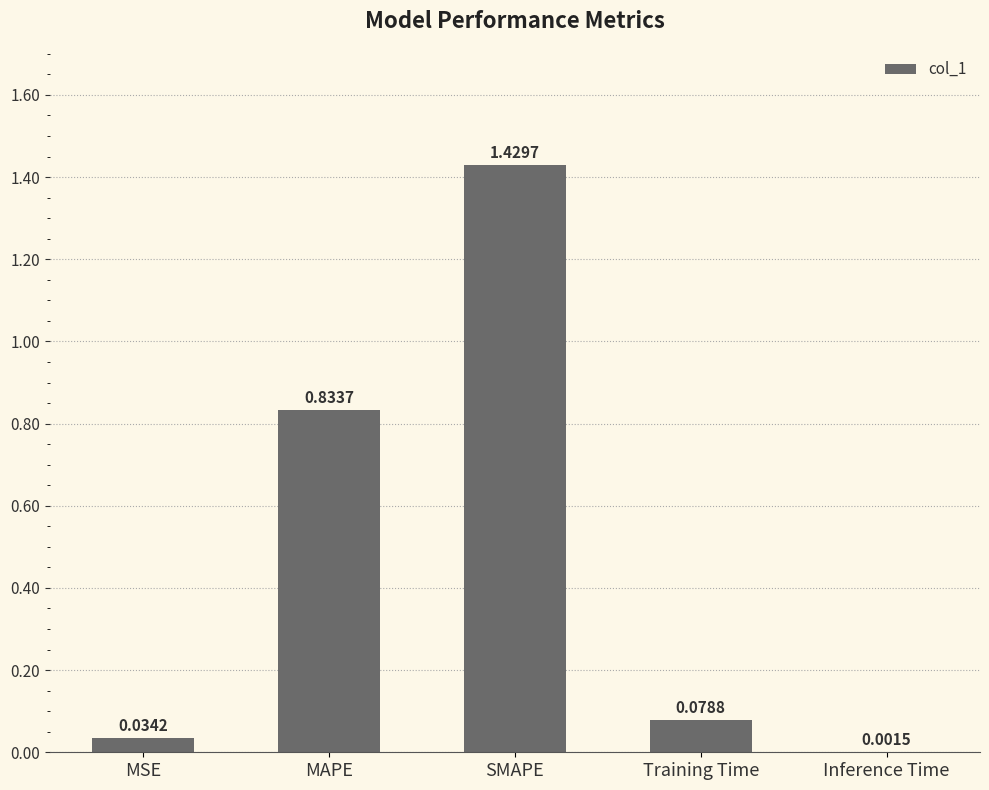

Which has a higher value, MSE or SMAPE?

SMAPE